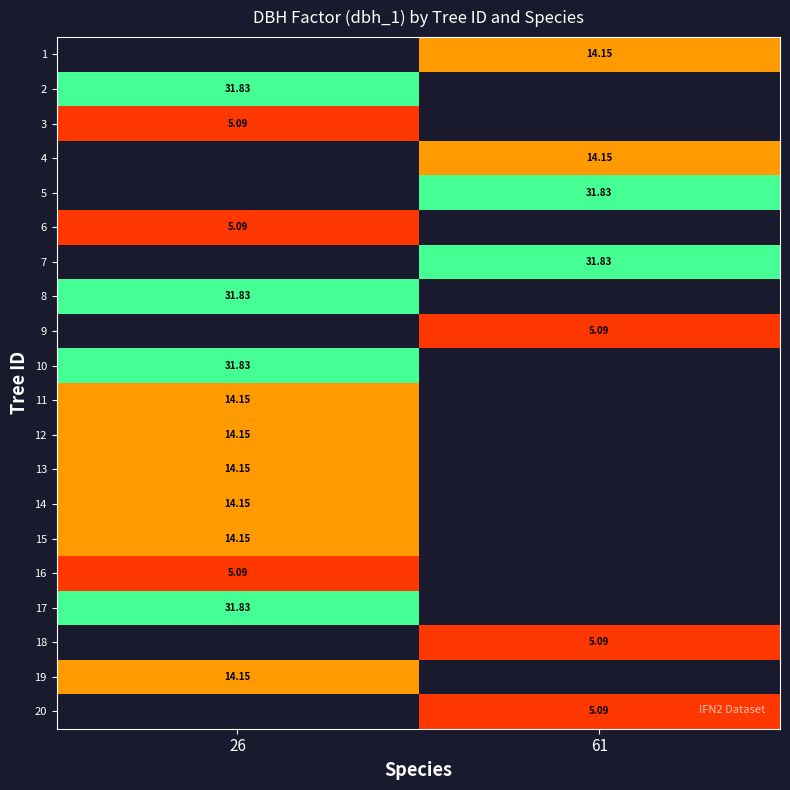

Which series has the largest range (max minus min)?

2